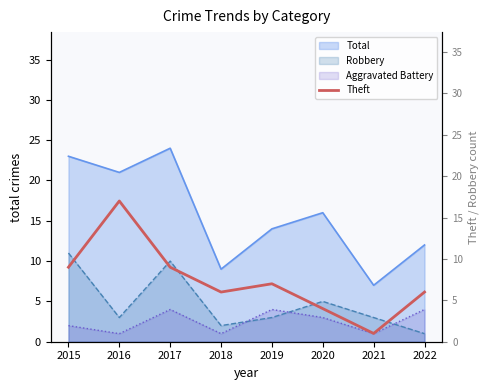

Where is the data nearest to the value 9?

2015